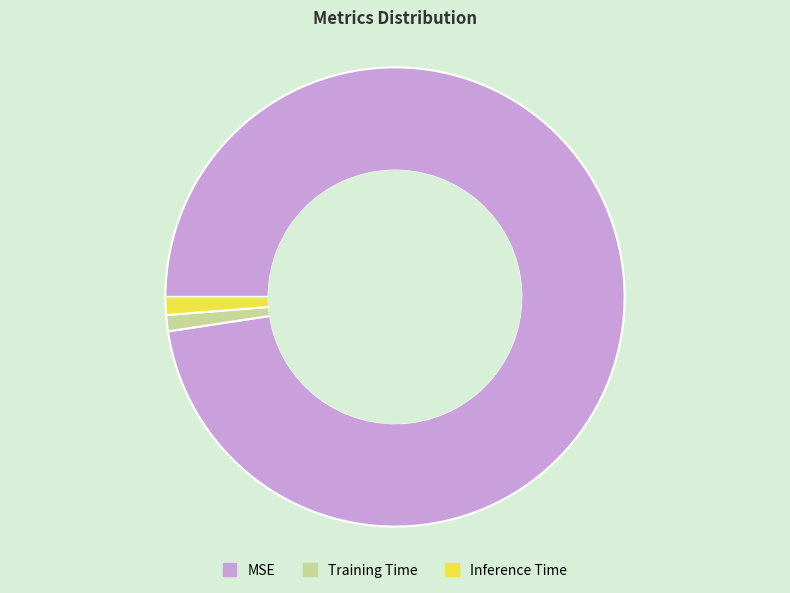

Is it true that Training Time is 11% of the pie?

False